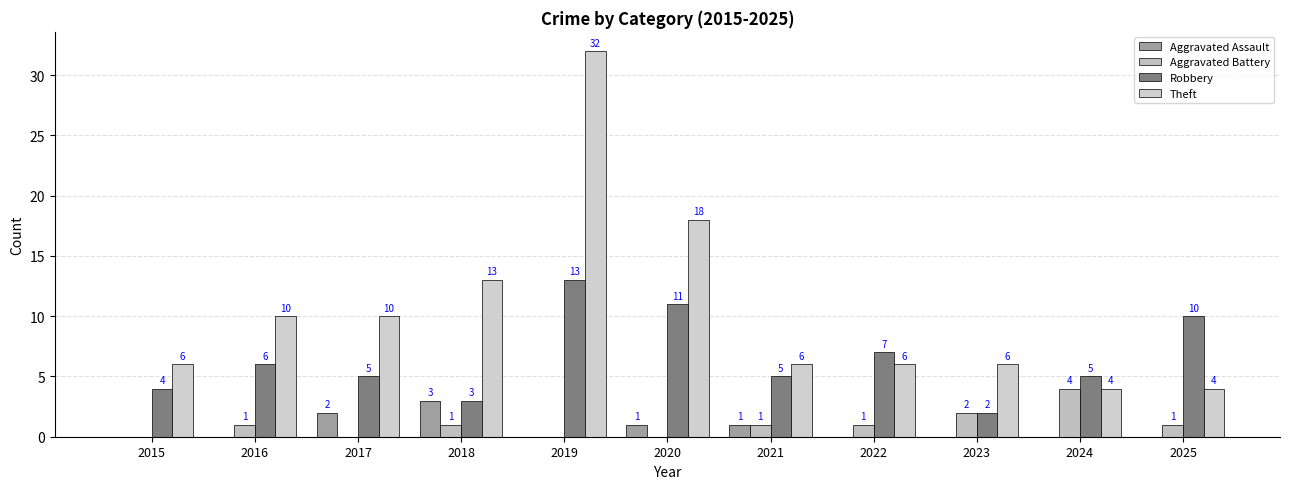

What are all the series names shown in the legend?

Aggravated Assault, Aggravated Battery, Robbery, Theft